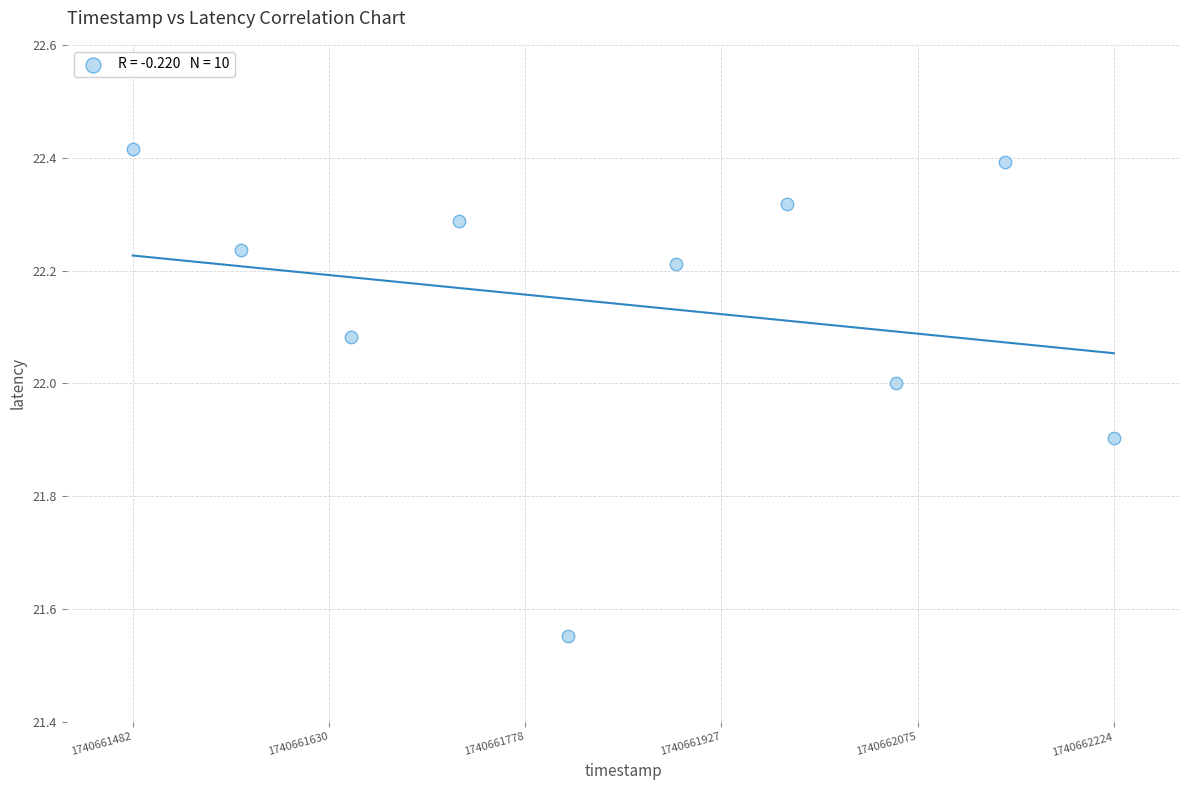

What is the average X value?

1740661852.8